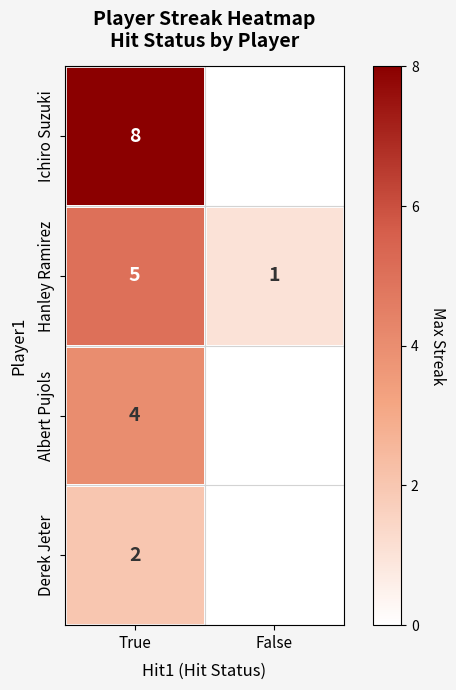

At which category is the sum across all series the highest?

True